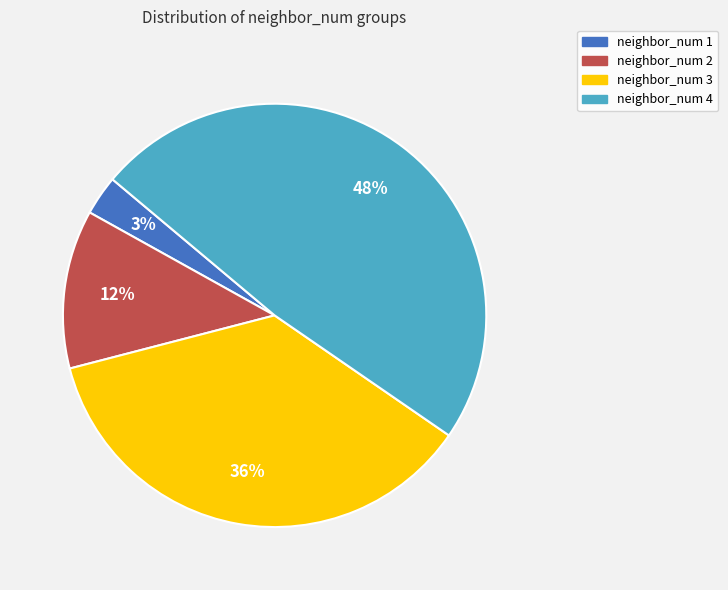

Do neighbor_num 3 and neighbor_num 4 together represent more than half of the pie?

Yes